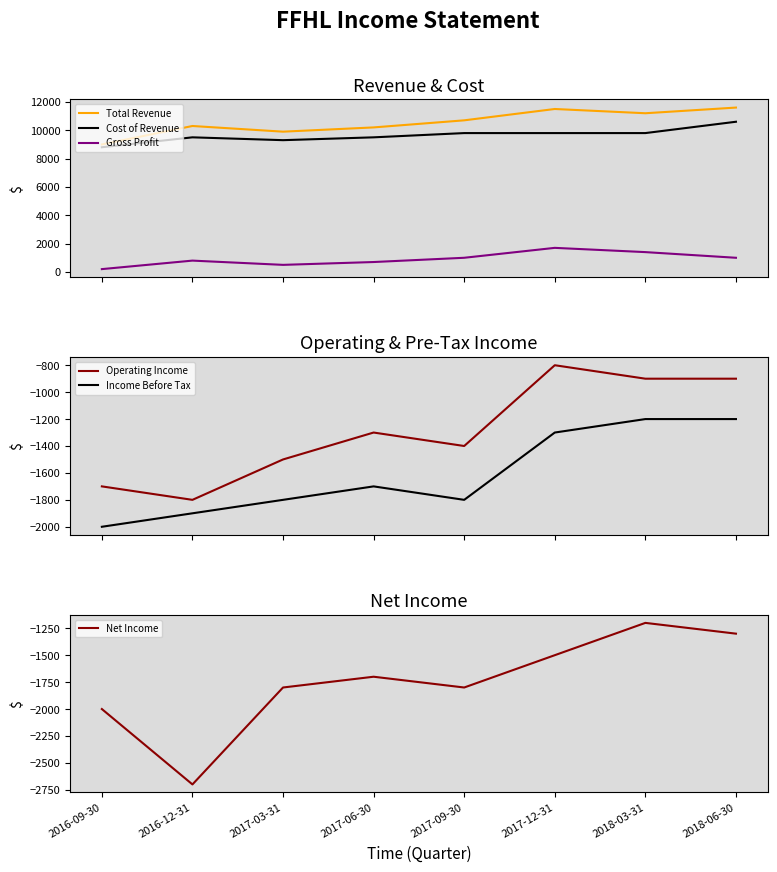

What are all the series names shown in the legend?

Total Revenue, Cost of Revenue, Gross Profit, Operating Income, Income Before Tax, Net Income